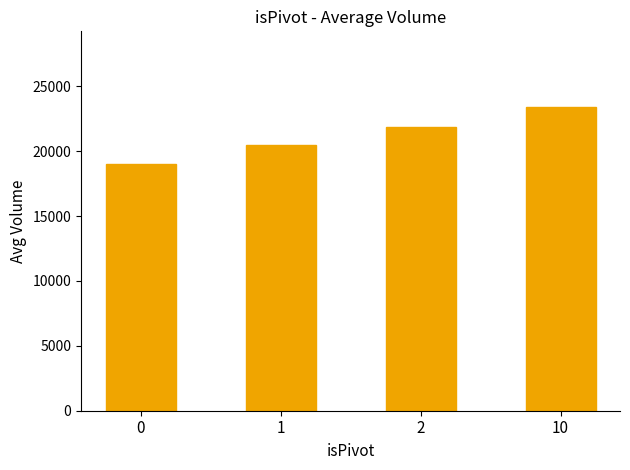

Rank the categories by value from highest to lowest.

10, 2, 1, 0